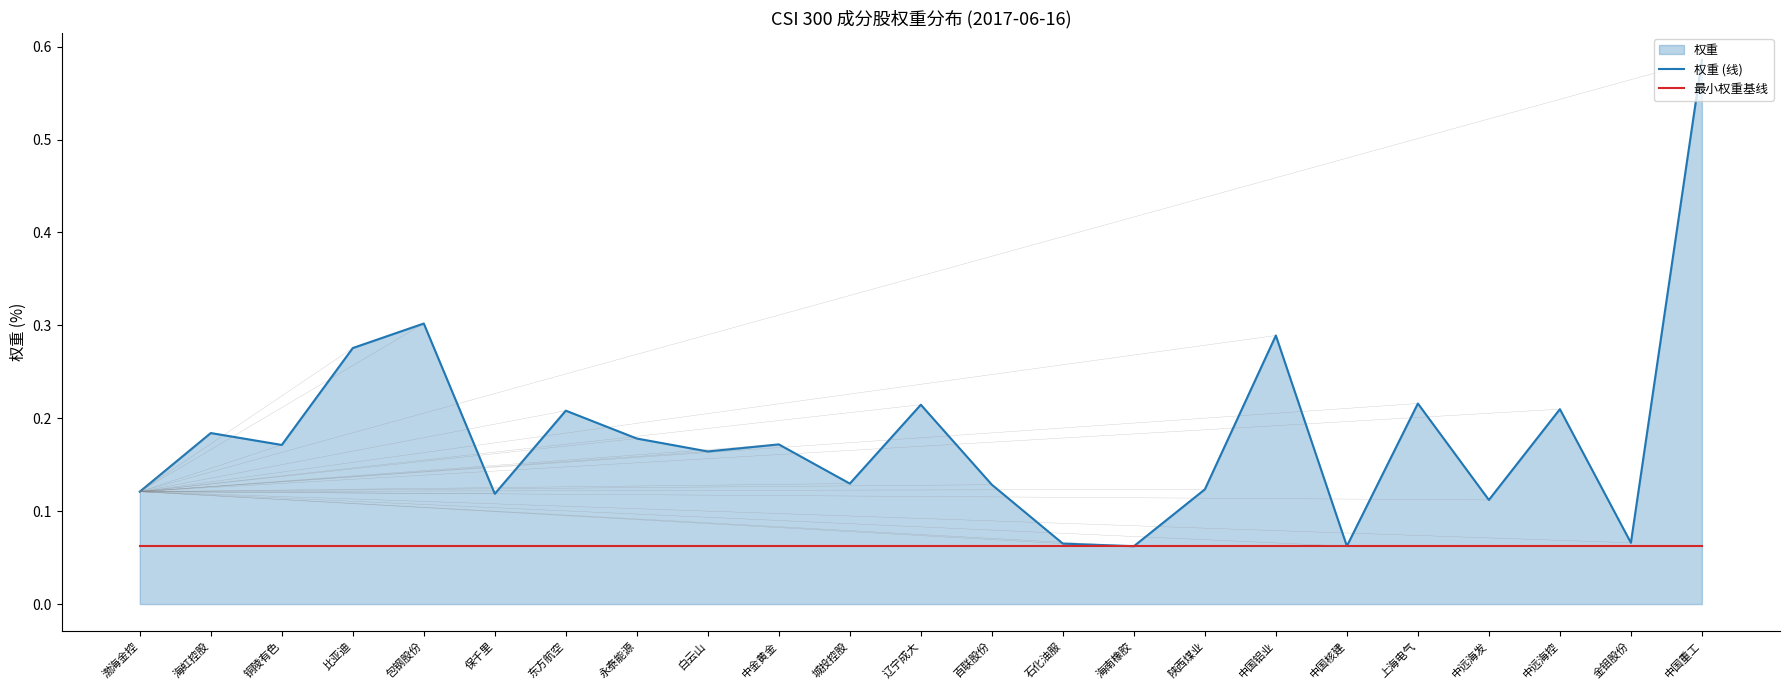

What is the sum of the 权重 (线) values at 铜陵有色 and 石化油服?

0.2